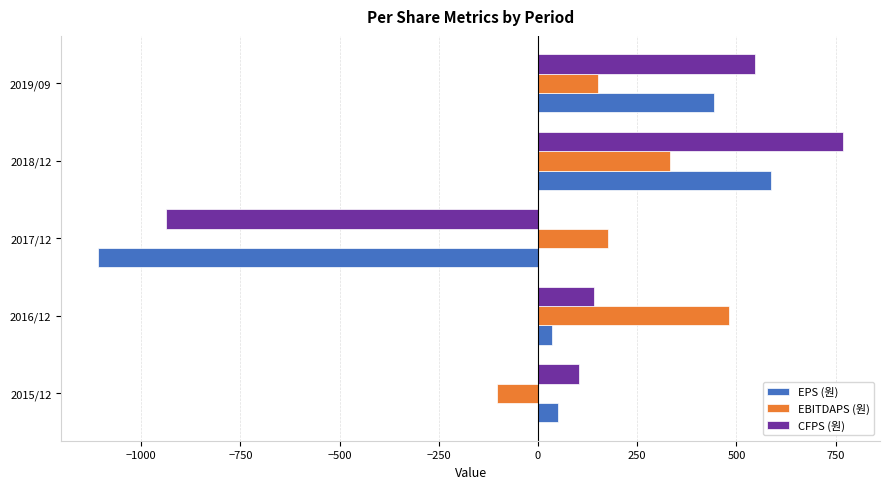

Is the value of CFPS (원) at 2019/09 greater than the value of EPS (원) at 2017/12?

Yes